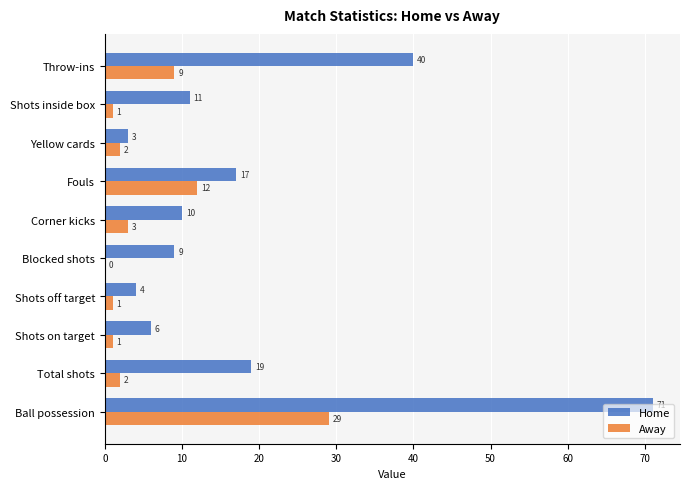

What is the sum of all Away values?

60